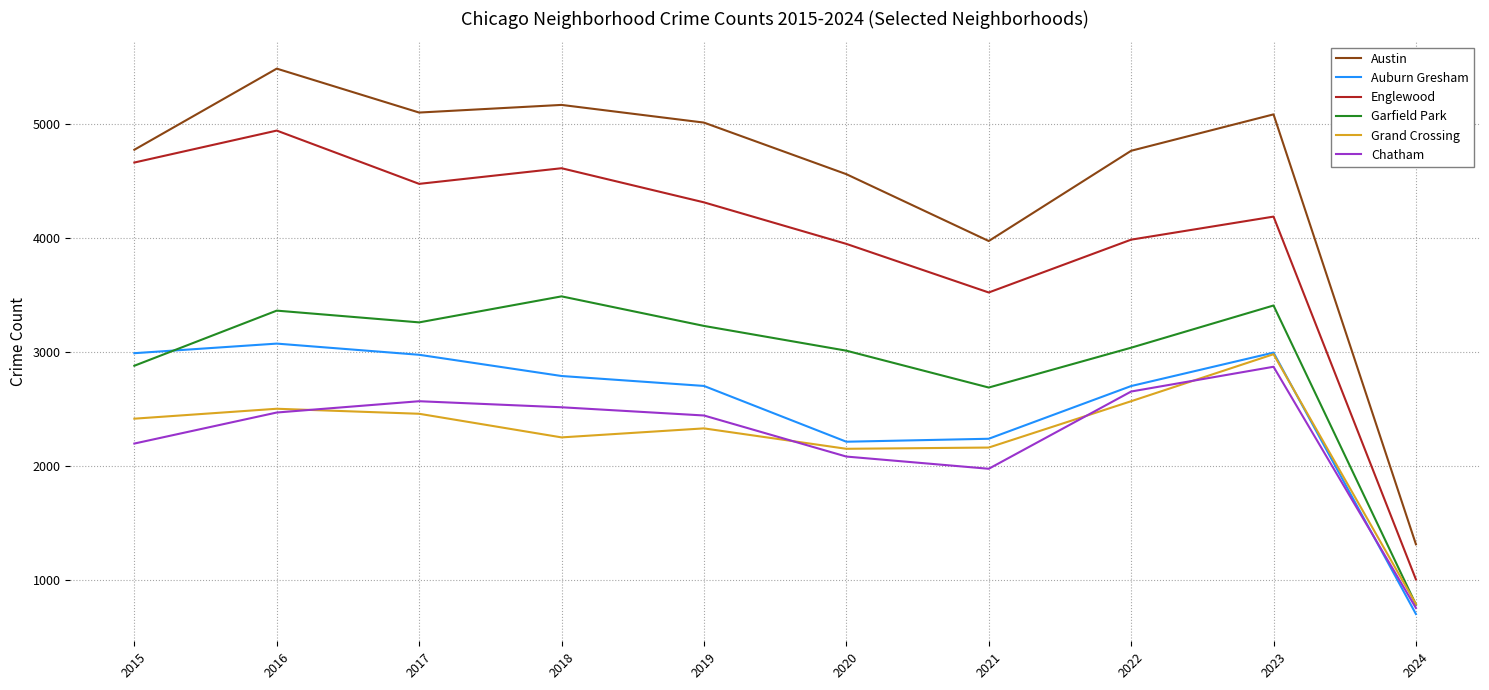

The value of Austin at 2019 is 5008. True or false?

True